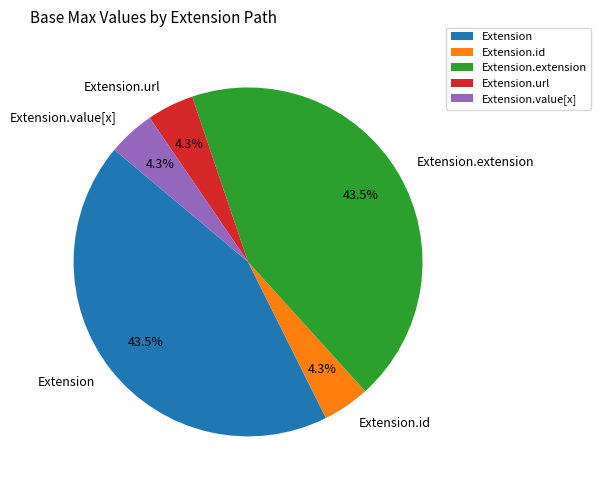

Combined, what portion of the pie is Extension.extension and Extension.id?

47.8%